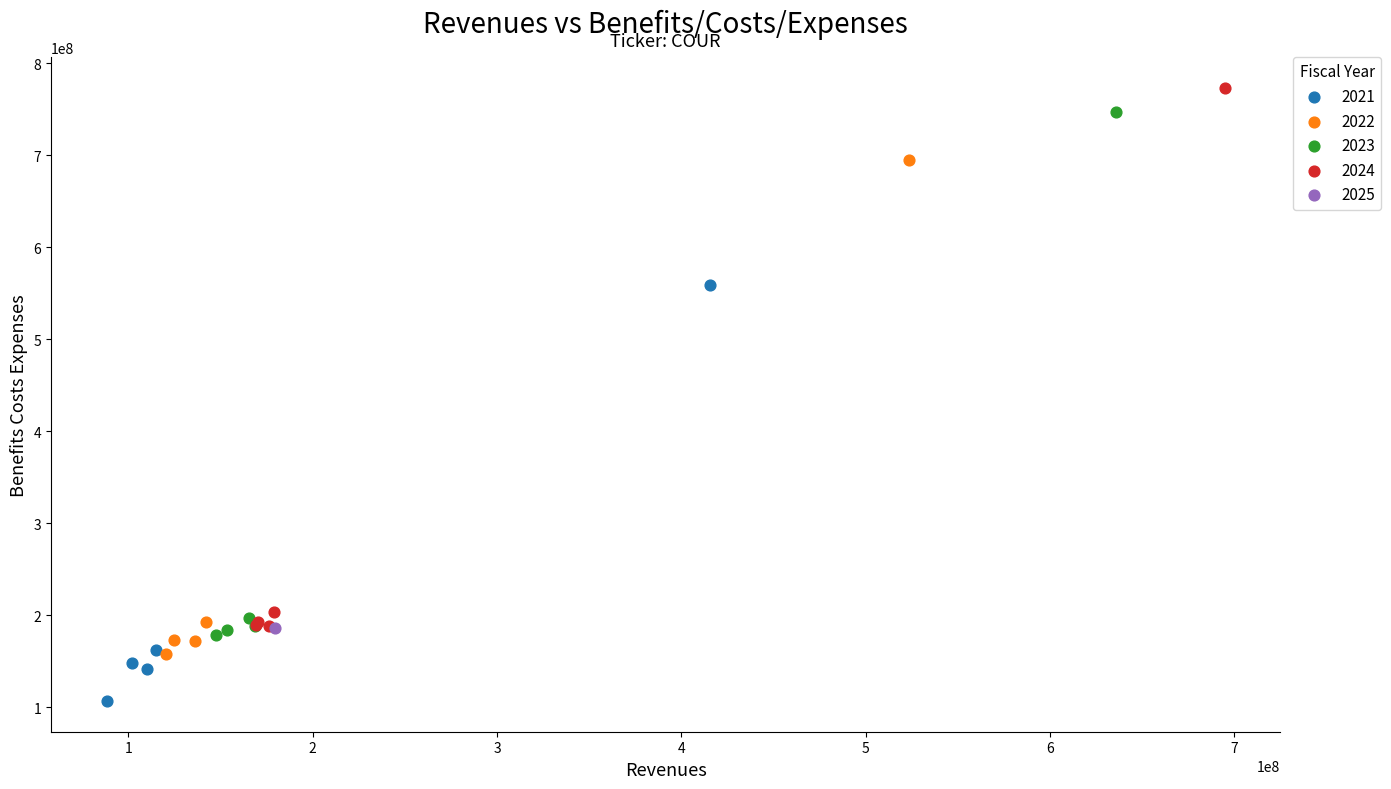

What are all the series names shown in the legend?

2021, 2022, 2023, 2024, 2025